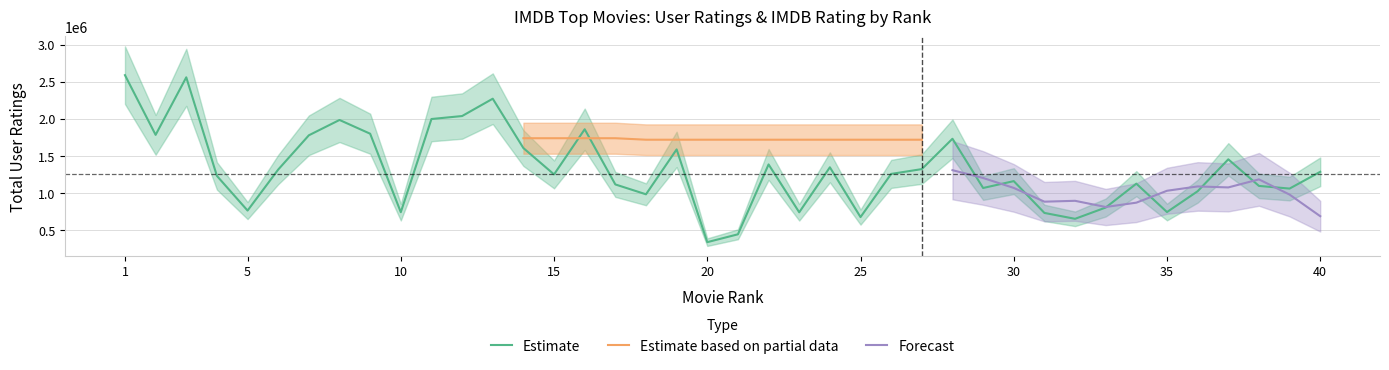

What is the minimum value for Estimate?

339389